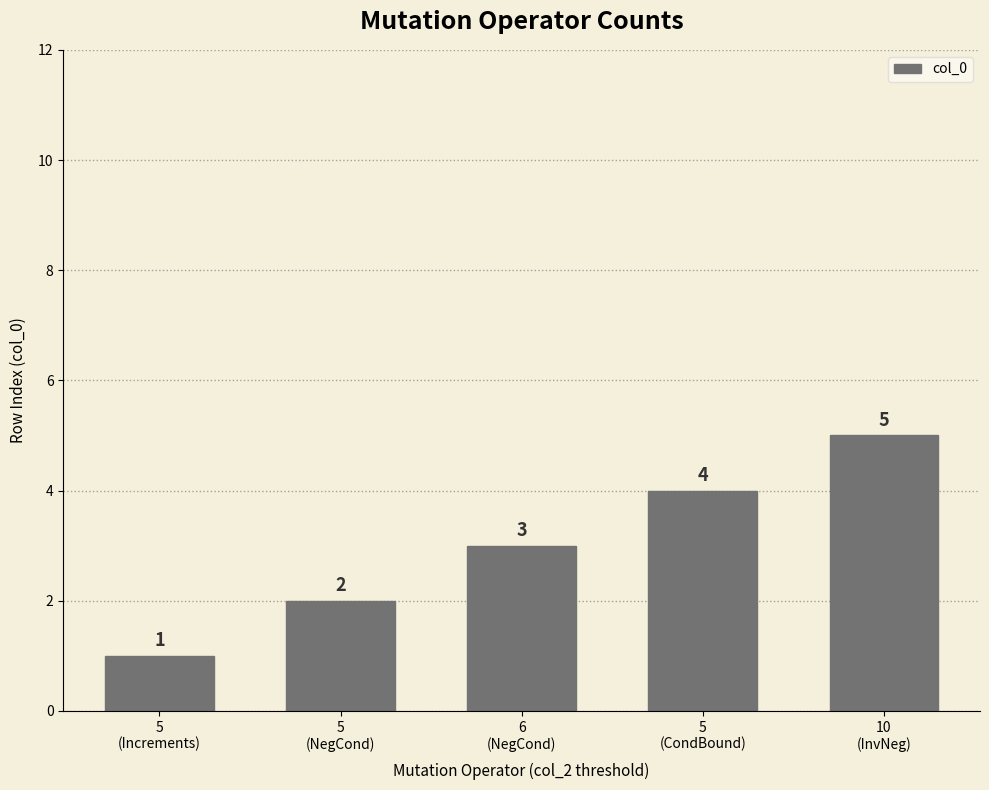

What is the difference between the second highest and second lowest values?

2